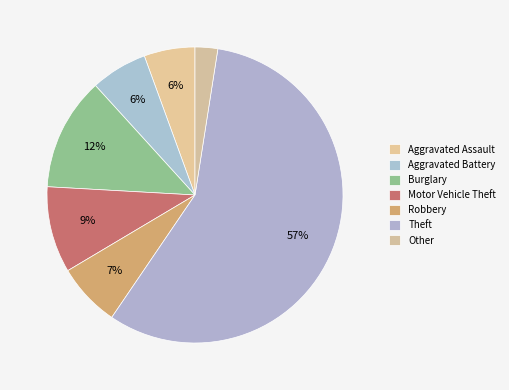

Is there a majority slice in this chart?

Yes